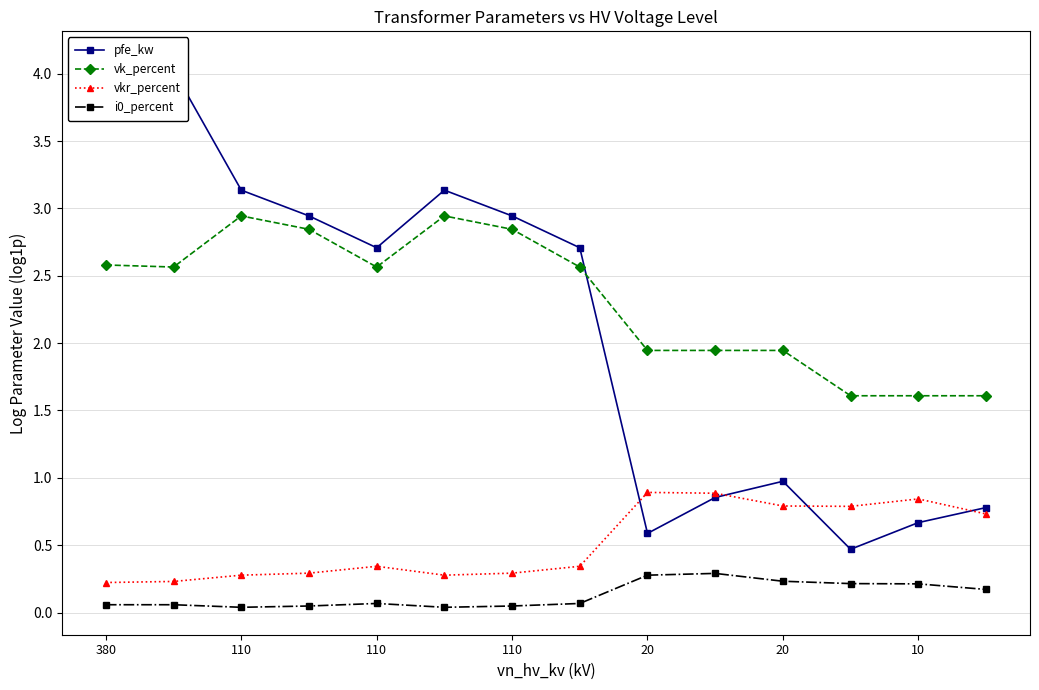

How many categories are shown in the chart?

14